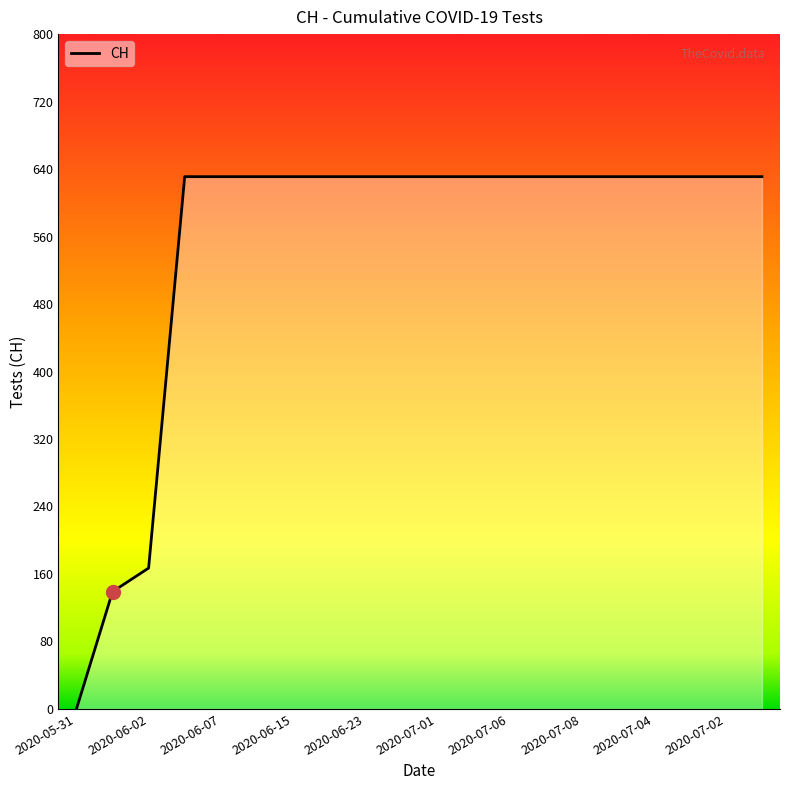

What is the maximum value shown in the chart?

631